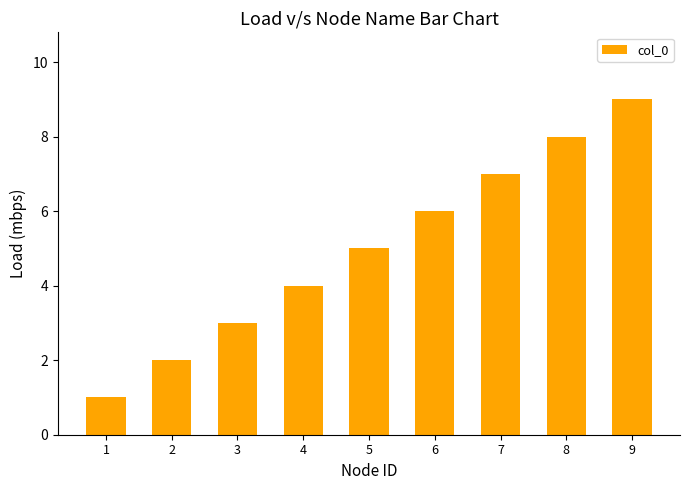

How many data points are less than 5?

4